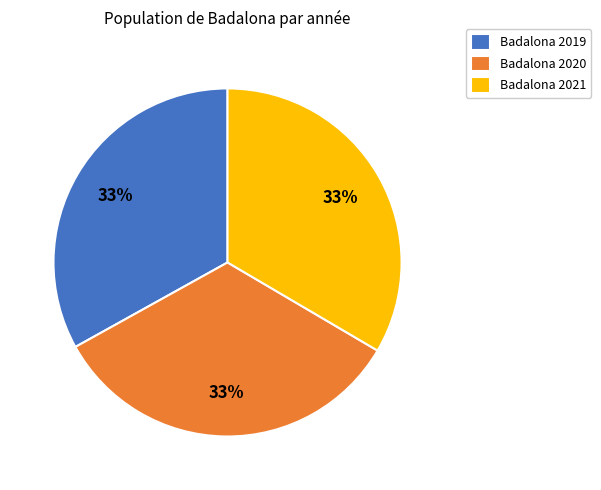

Does Badalona 2019 represent more than half of the total?

No